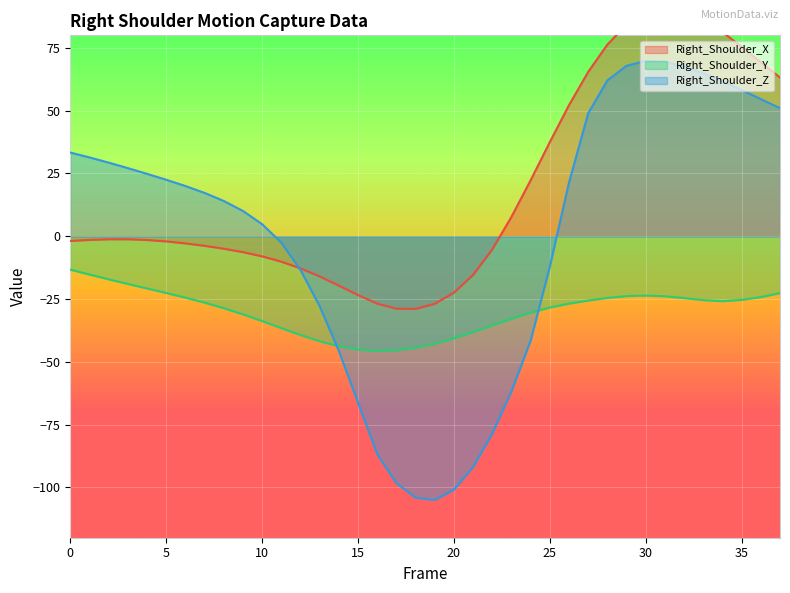

Which category has the lowest value in the Right_Shoulder_Z series?

19